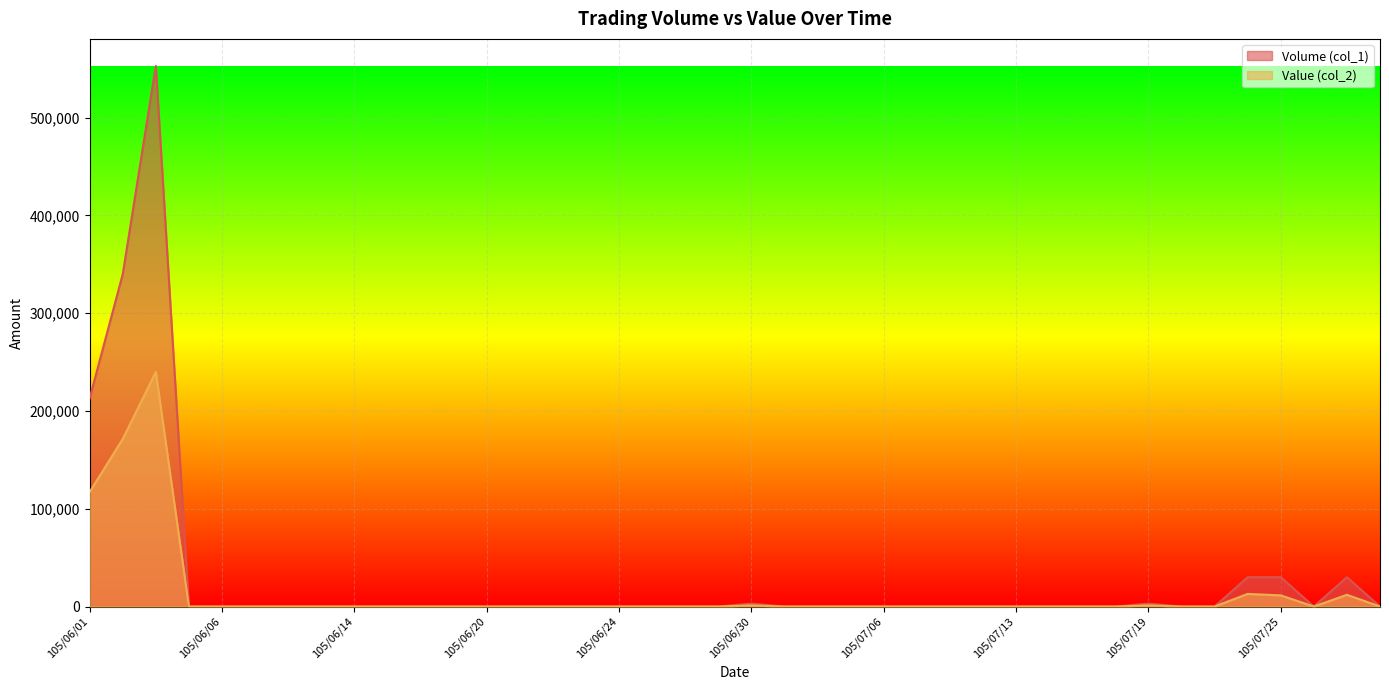

How many lines are shown in the chart?

2